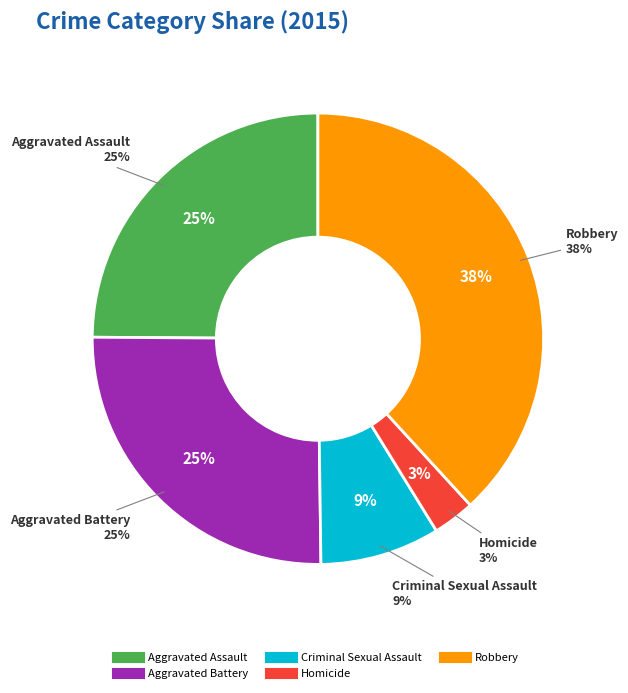

Which slice is the largest?

Robbery